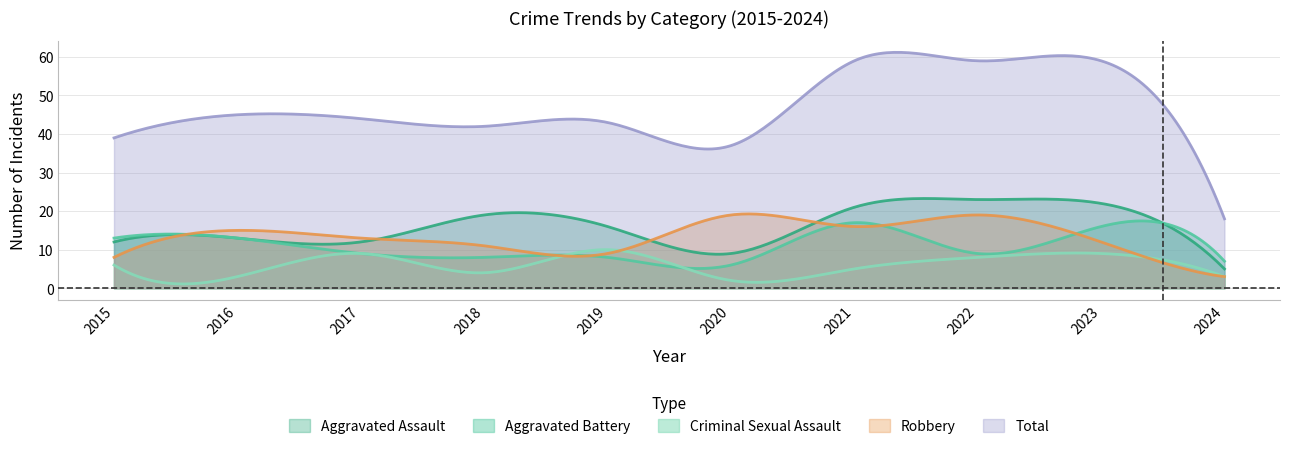

The Criminal Sexual Assault series shows 3 at 2015. True or false?

False